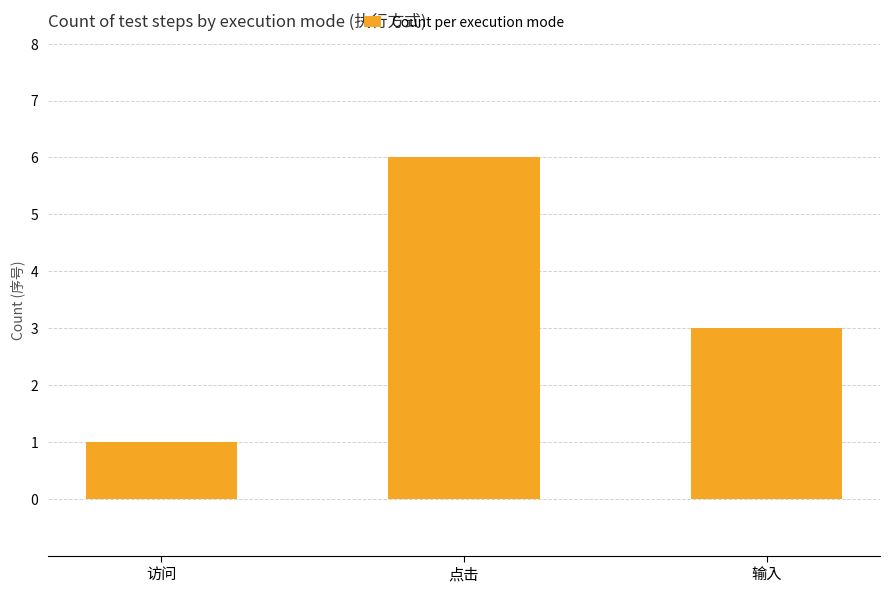

The value at 点击 is 6. True or false?

True